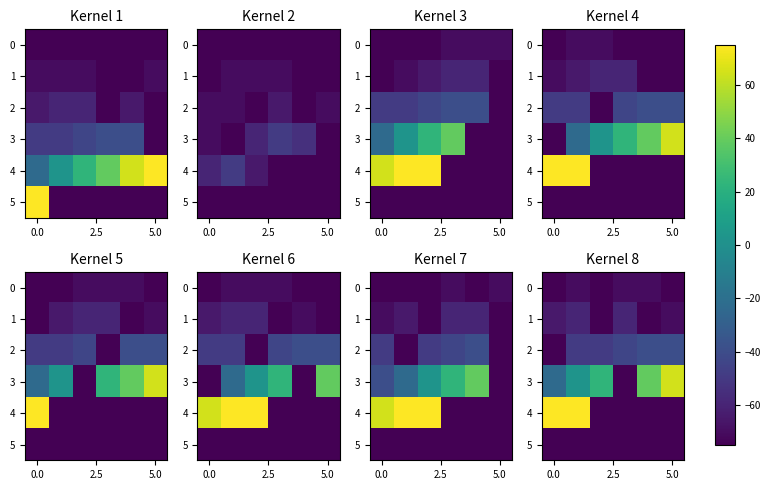

How many series are shown in this chart?

6